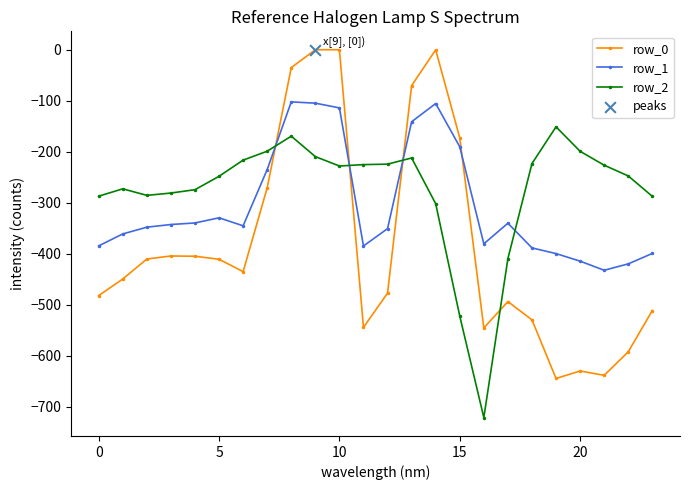

What is the minimum value shown in the chart?

-721.2